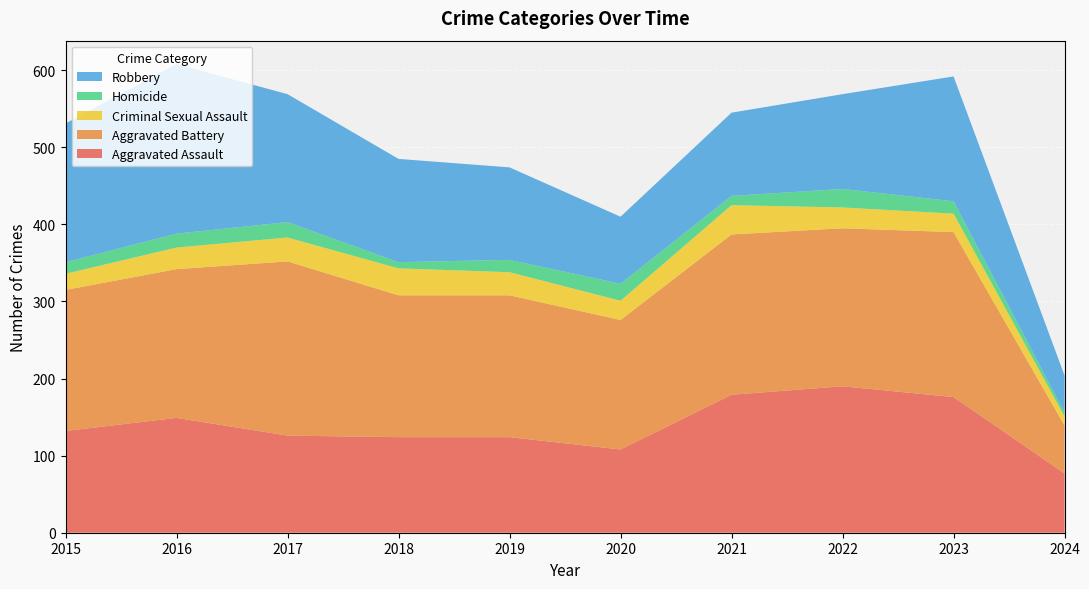

Reading right to left, extract all data points from this chart.

Aggravated Assault: 77	176	190	179	108	124	124	126	149	132
Aggravated Battery: 62	214	205	208	168	184	184	226	193	183
Criminal Sexual Assault: 12	24	27	38	25	30	35	31	28	21
Homicide: 5	16	24	12	22	16	8	20	18	15
Robbery: 48	162	123	108	87	120	134	166	220	180